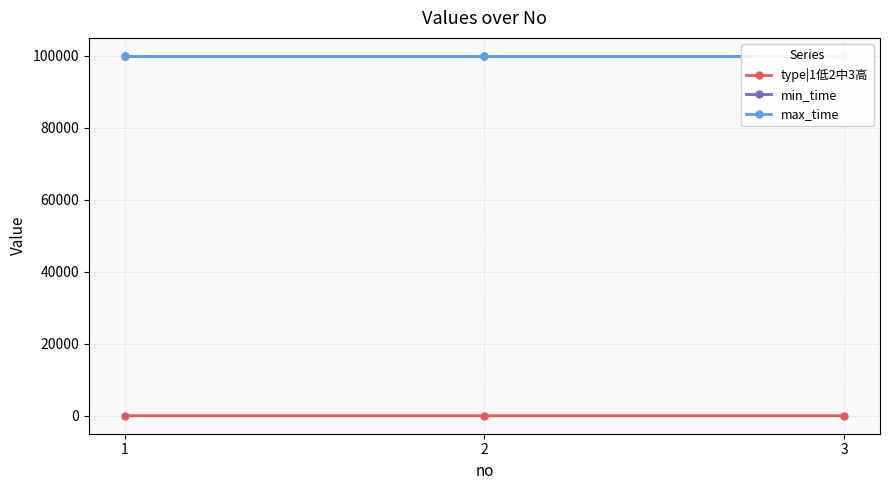

Is it true that type|1低2中3高 equals 1 at 1?

True